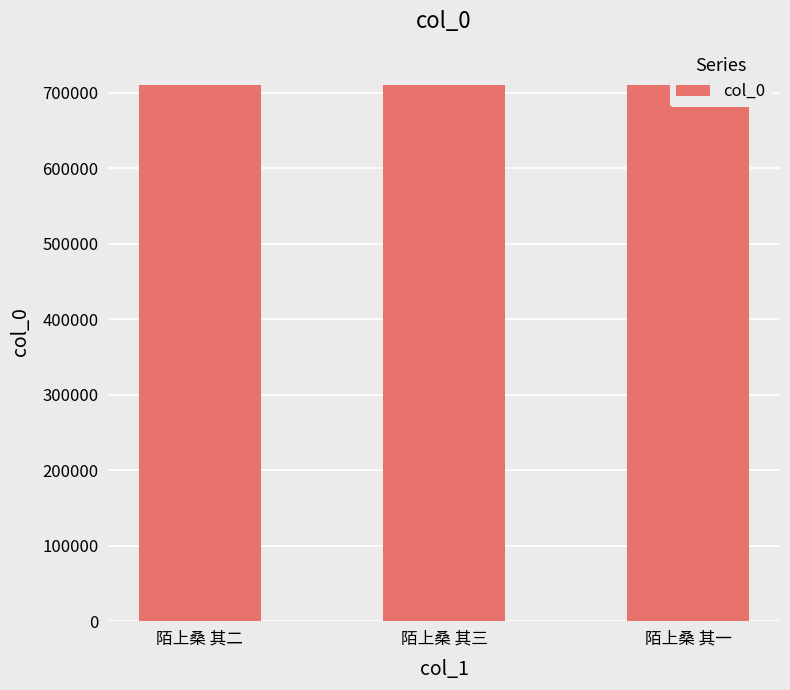

At which label does the data first exceed 710546?

陌上桑 其三